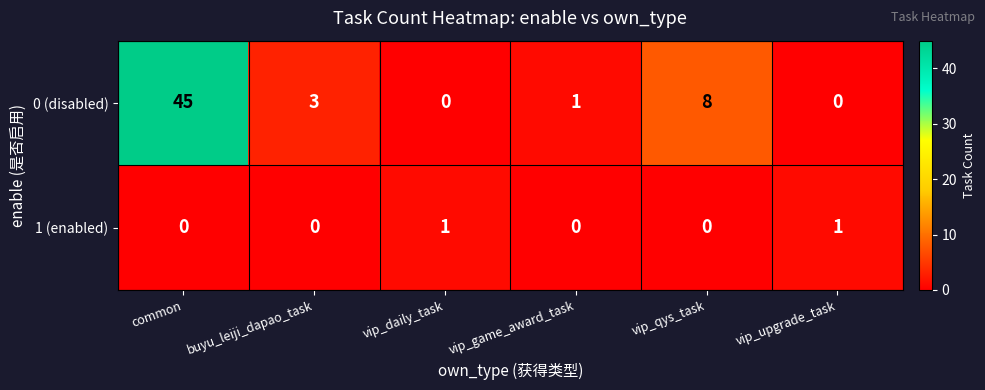

Reading left to right, what are all the values shown in this chart?

0 (disabled): 45	3	0	1	8	0
1 (enabled): 0	0	1	0	0	1